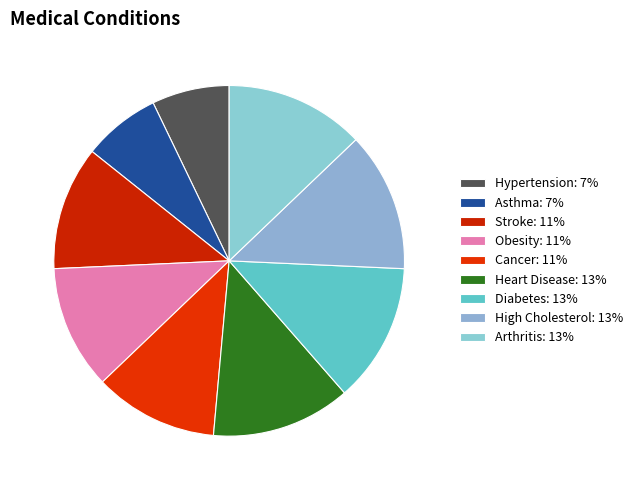

Is the sum of Diabetes and Heart Disease greater than half?

No